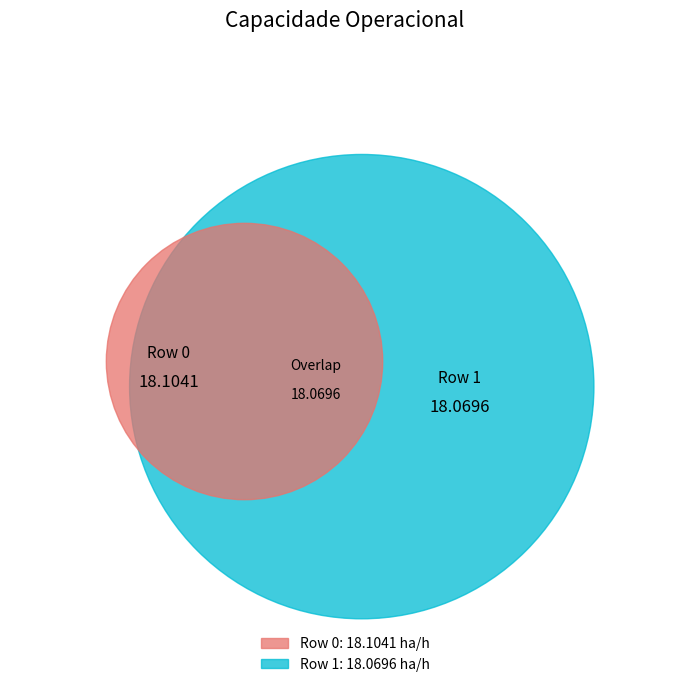

Does any single category account for the majority?

Yes